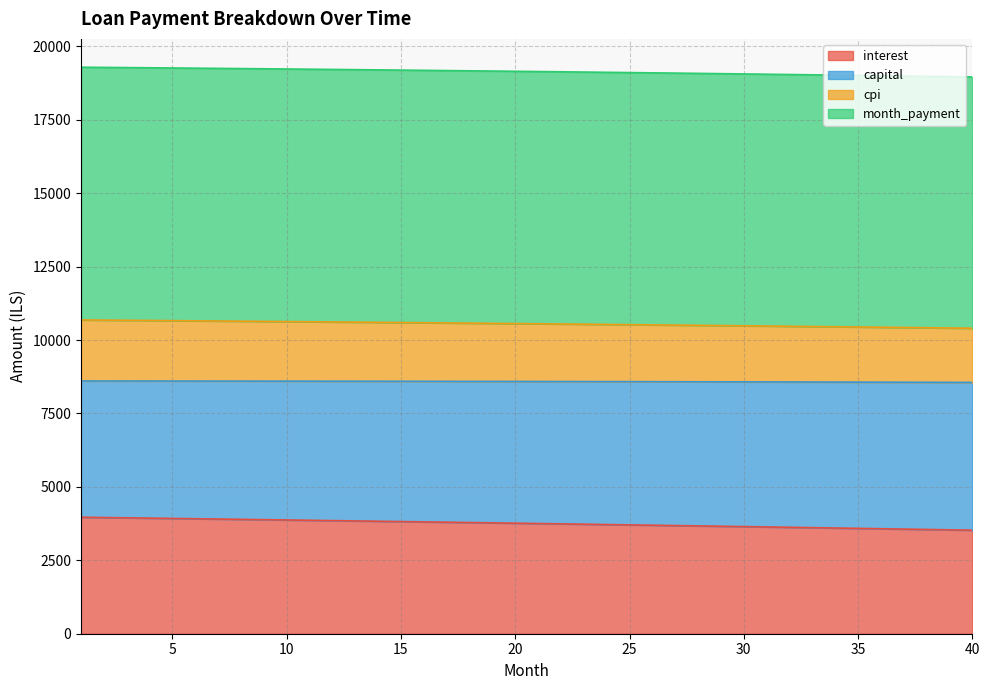

What is the lowest value of the interest series?

3525.2